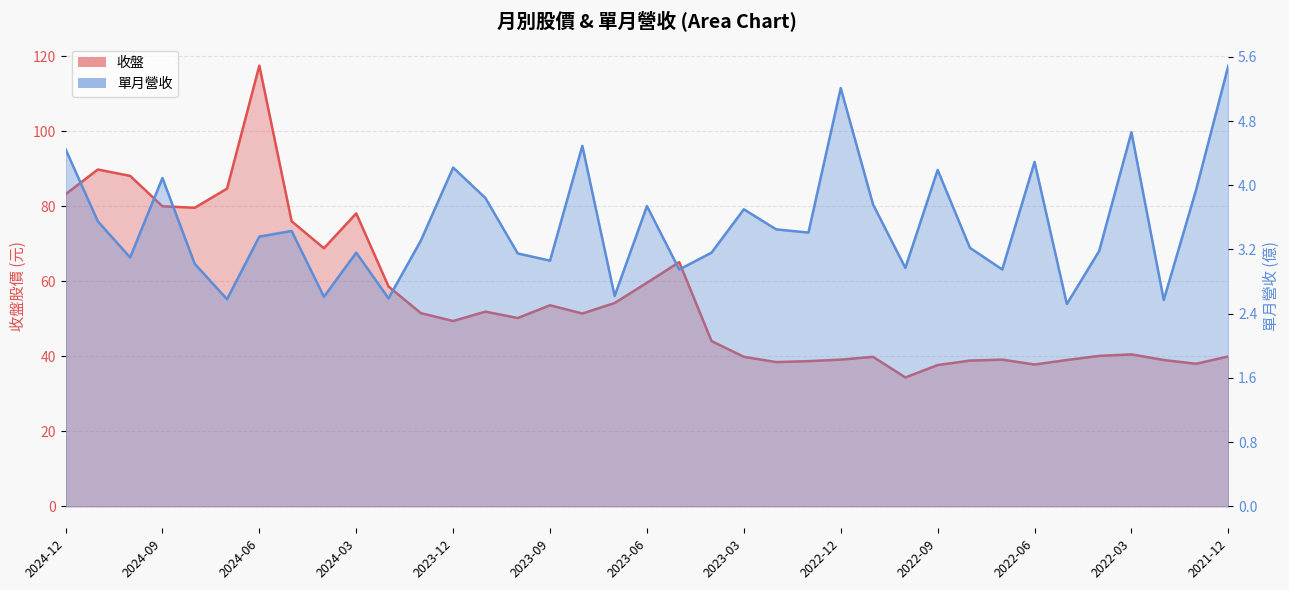

What is the difference between the maximum and second lowest values in the 單月營收 series?

2.9